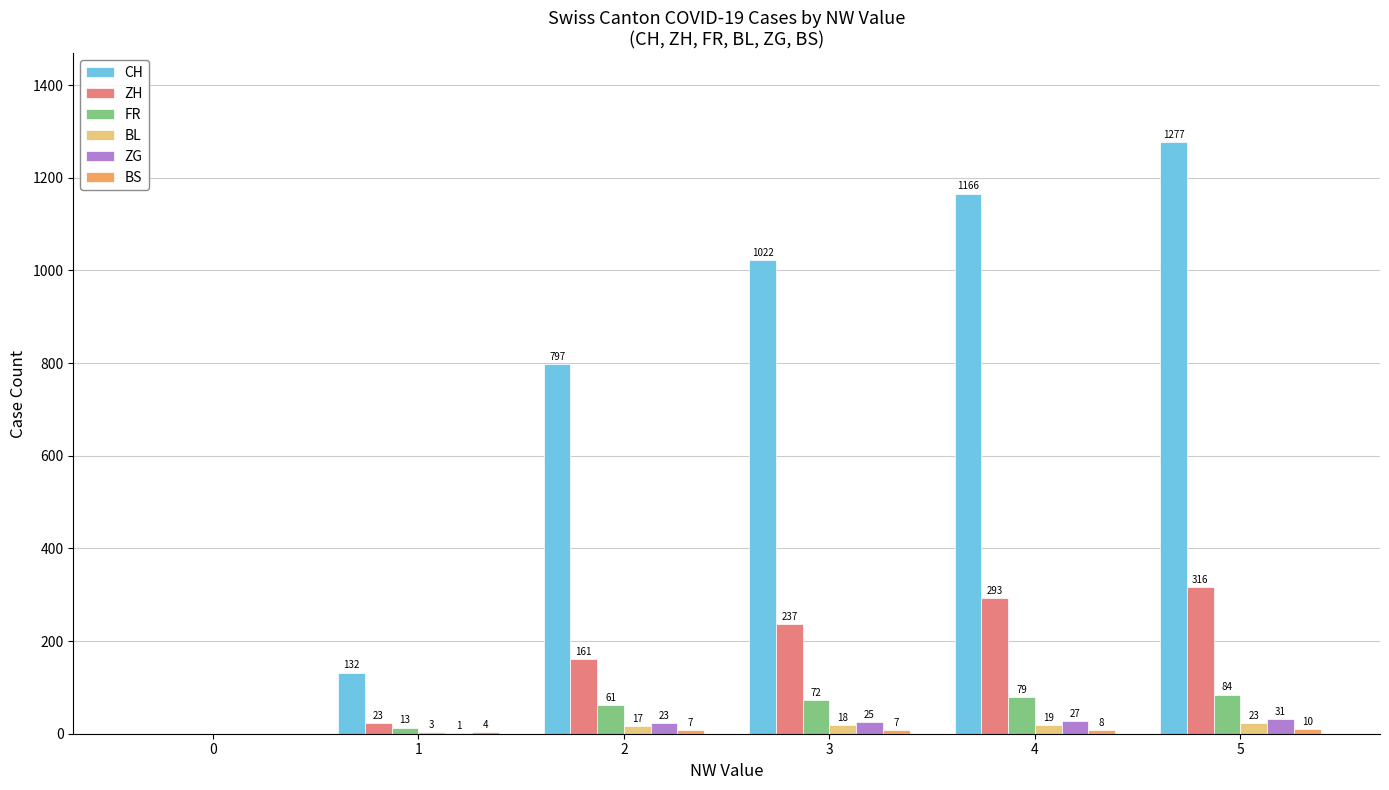

Which category has the highest value across all series?

5